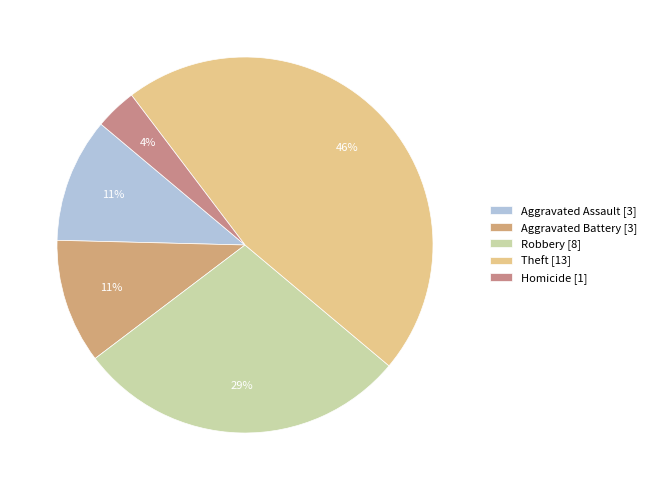

What portion of the pie excludes Aggravated Battery?

89.3%